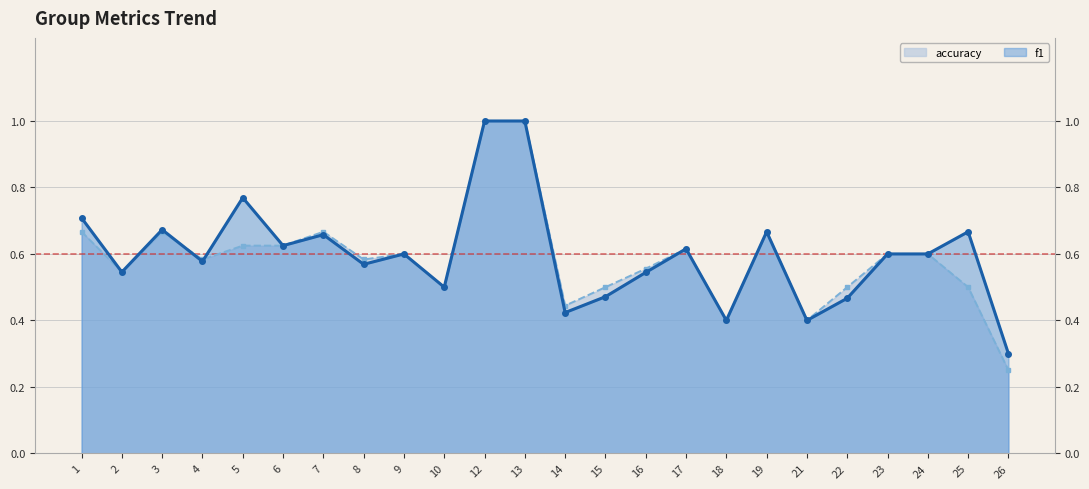

What is the highest value of the f1 series?

1.0